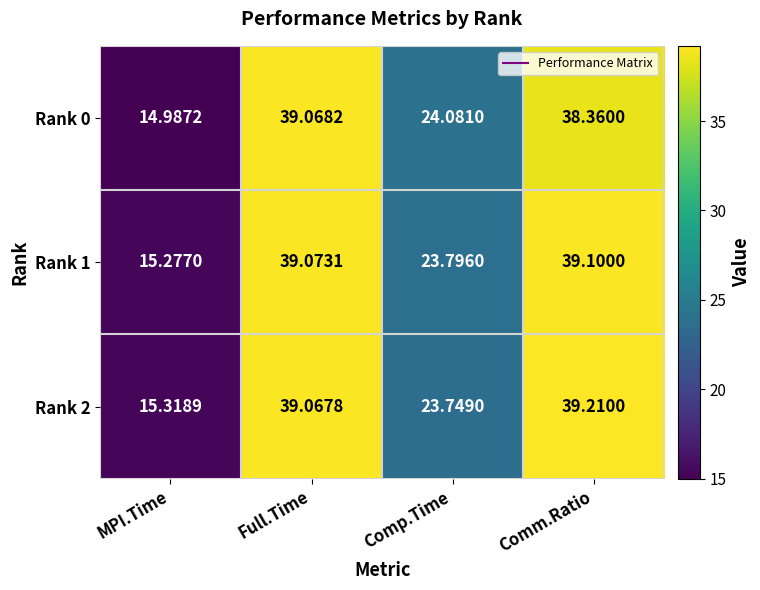

Which series changed the most between MPI.Time and Comp.Time?

Rank 0